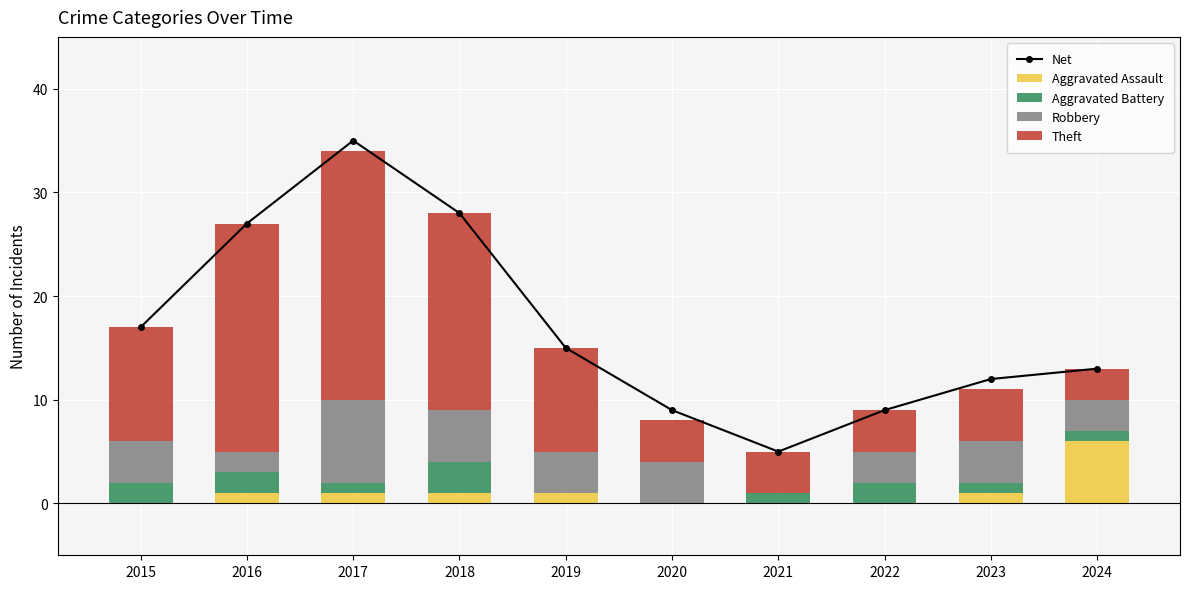

What is the difference between the maximum and second lowest values in the Aggravated Assault series?

6